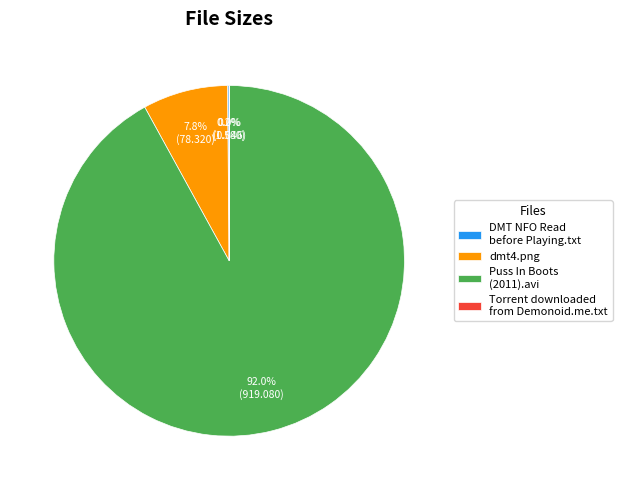

Does any single category account for the majority?

Yes